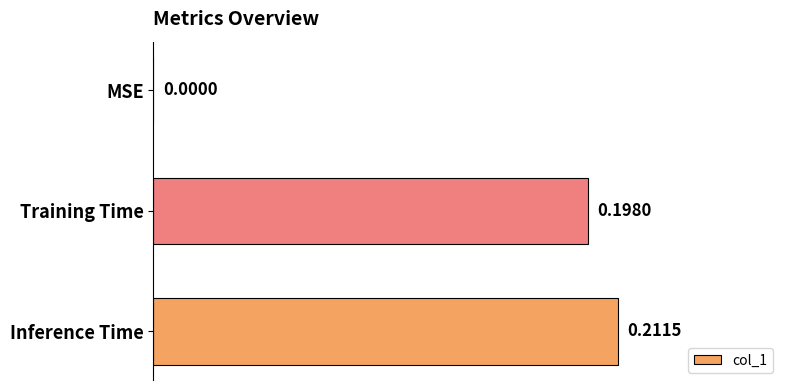

Which category has the highest value across all series?

Inference Time